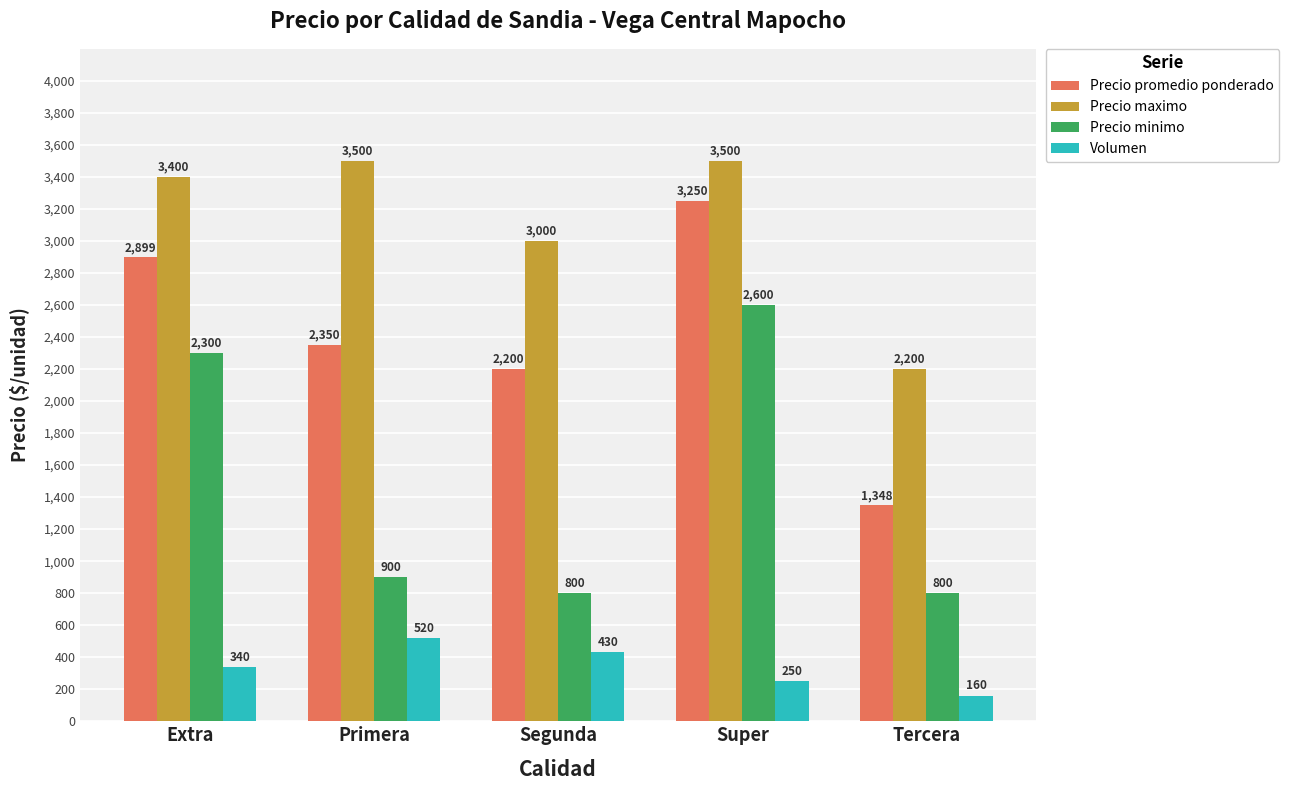

What is the label of the 1st bar from the right?

Tercera